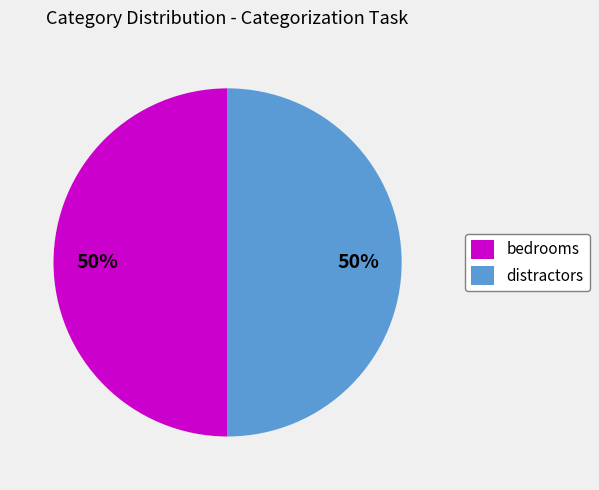

How many segments does this pie chart have?

2